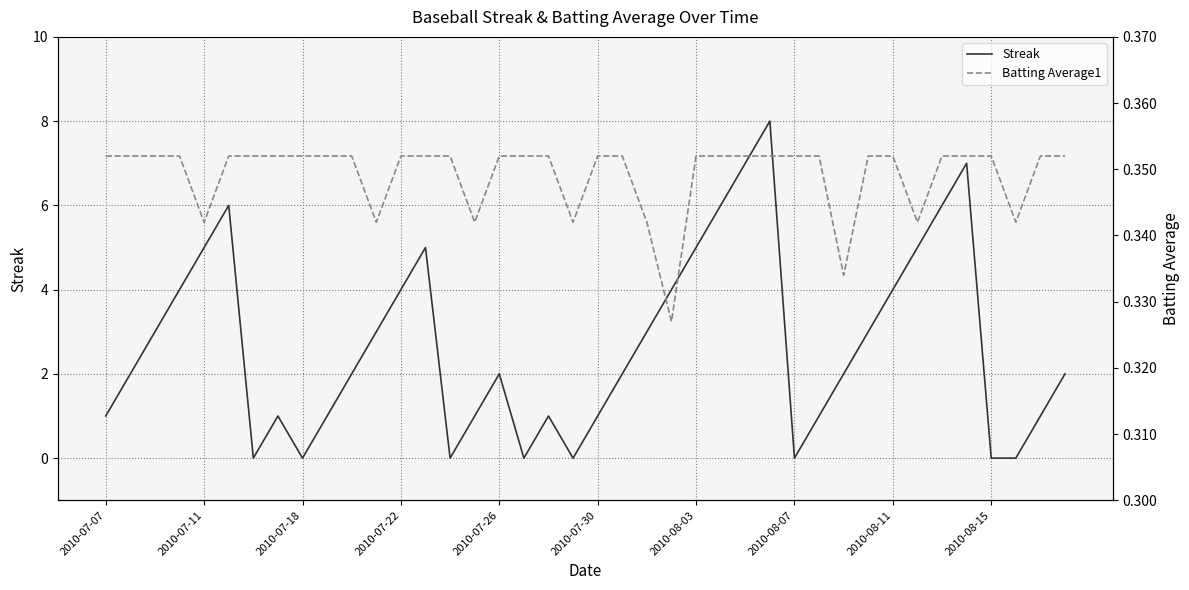

What position from the left is 2010-08-15?

37